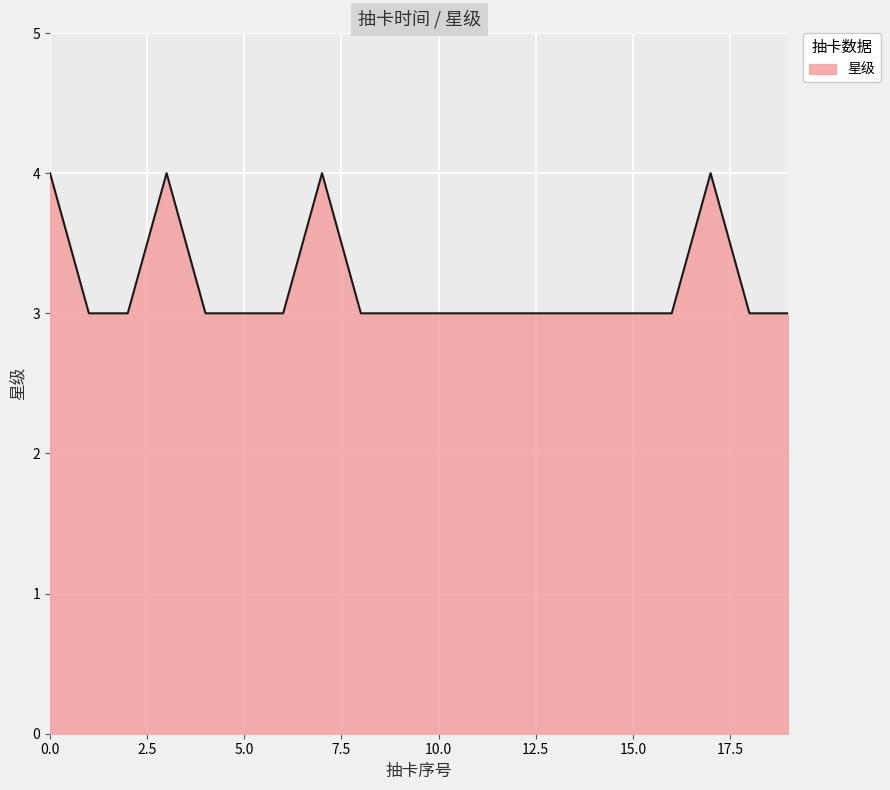

What is the maximum value shown in the chart?

4